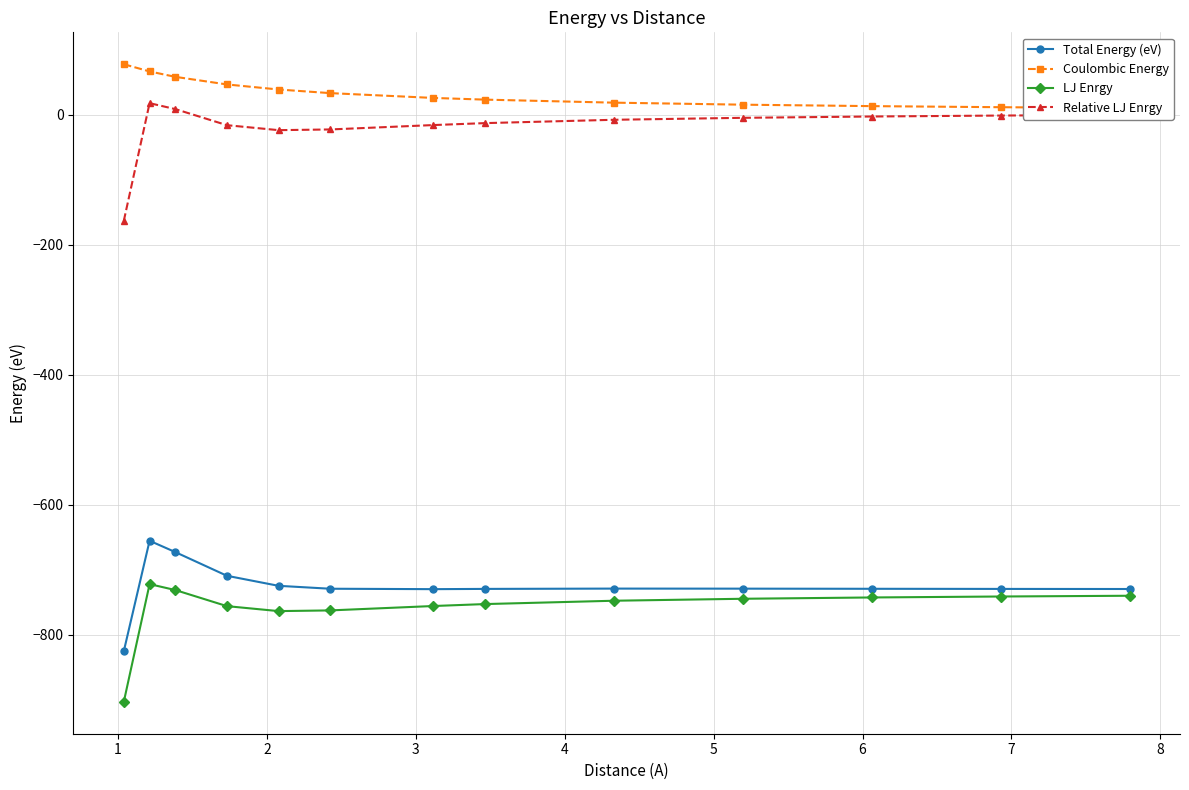

What is the value of the Total Energy (eV) point at the 7th from the left?

-730.1